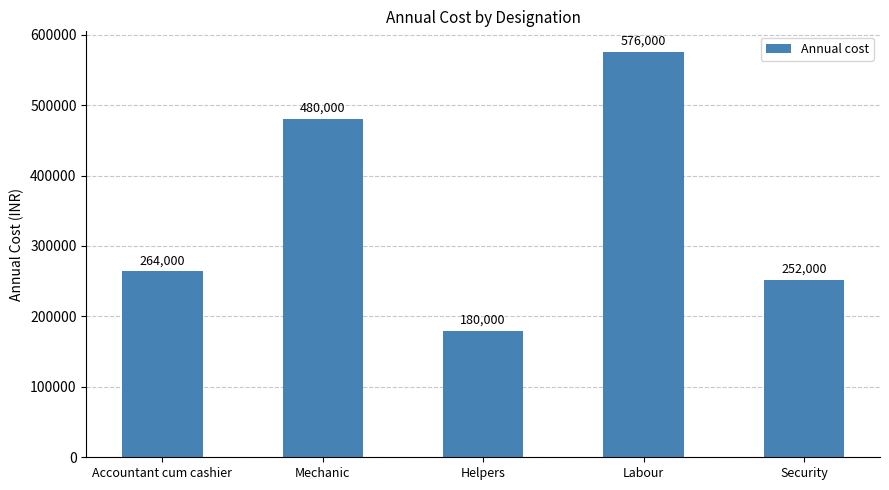

What is the ratio of the value at Helpers to the value at Labour?

0.3